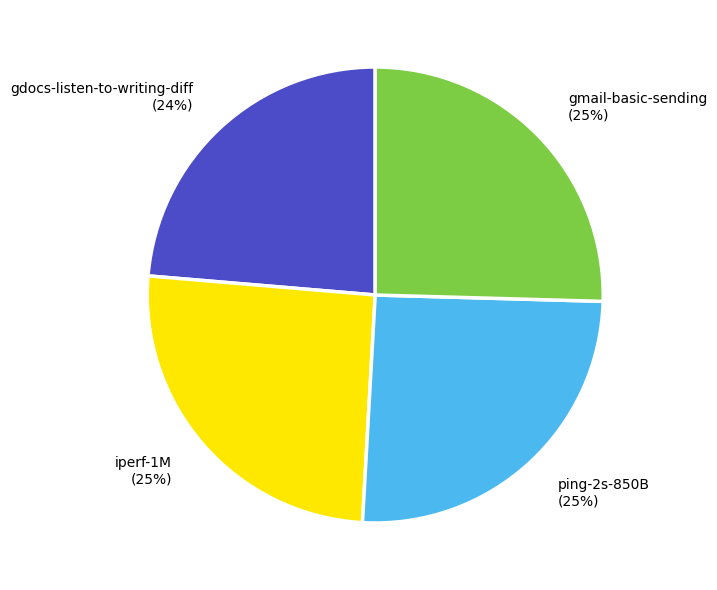

What percentage is the gmail-basic-sending slice, to the nearest percent?

25%